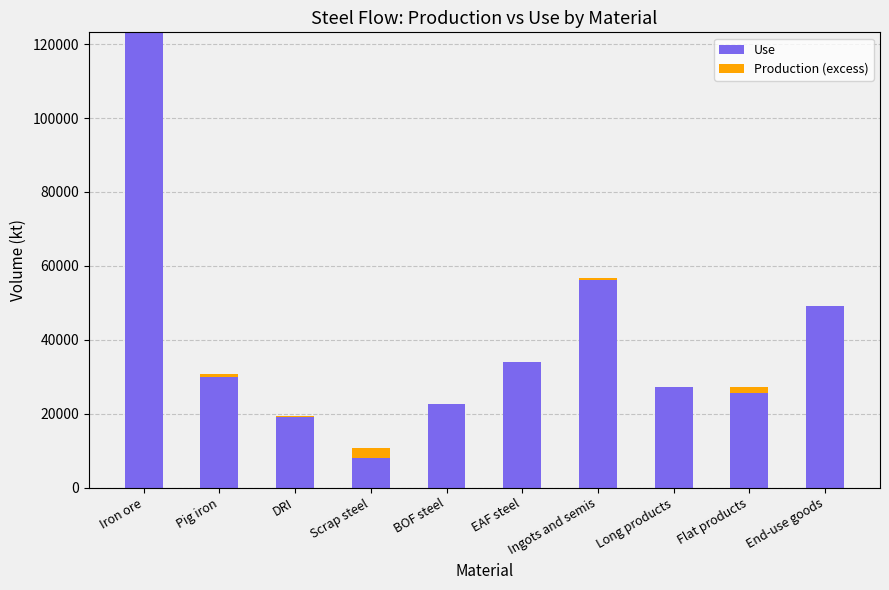

What position from the left is EAF steel?

6